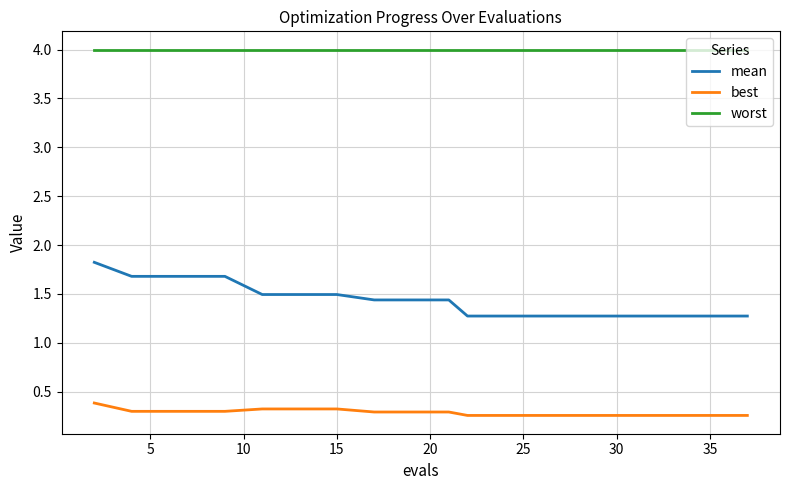

What is the average value of the worst series?

4.0